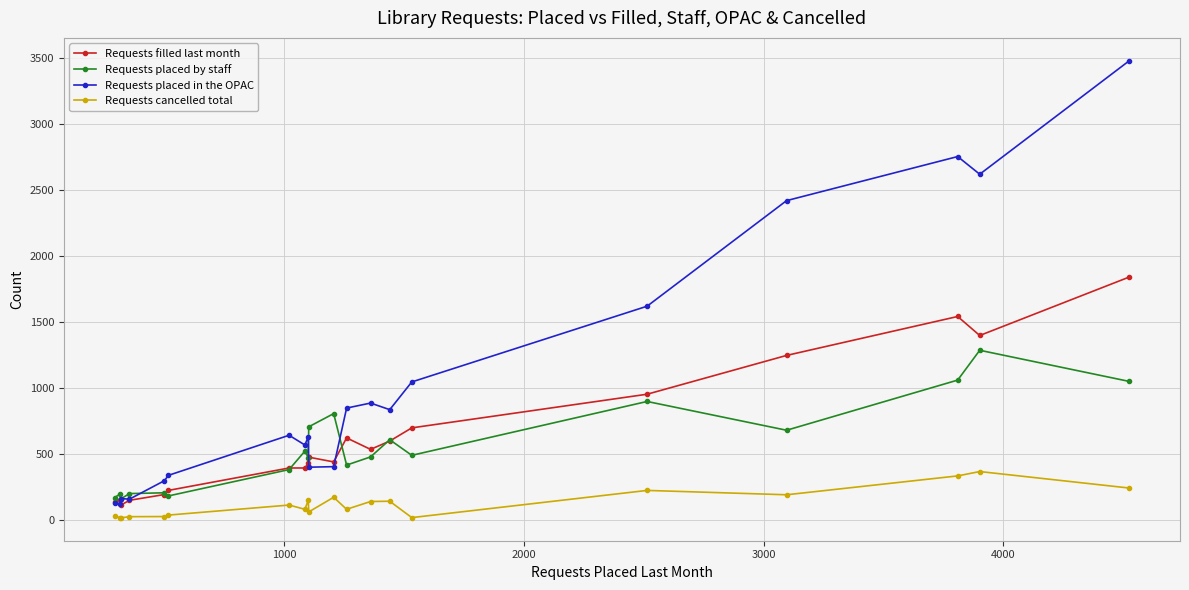

How many distinct data groups are displayed?

4